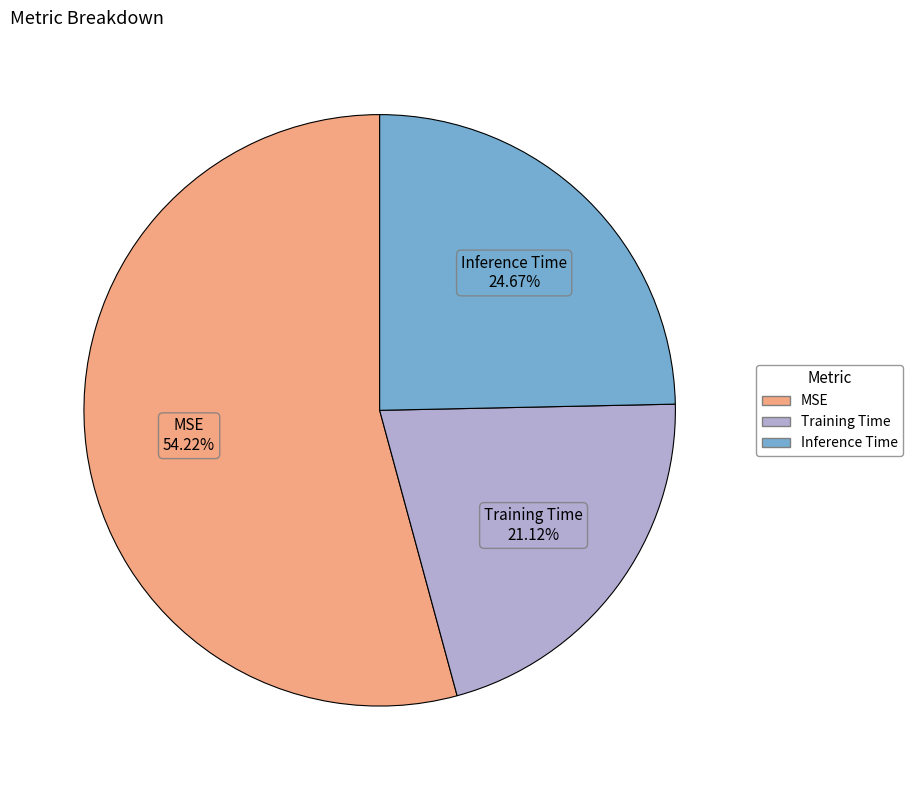

Is it true that Training Time is 32% of the pie?

False